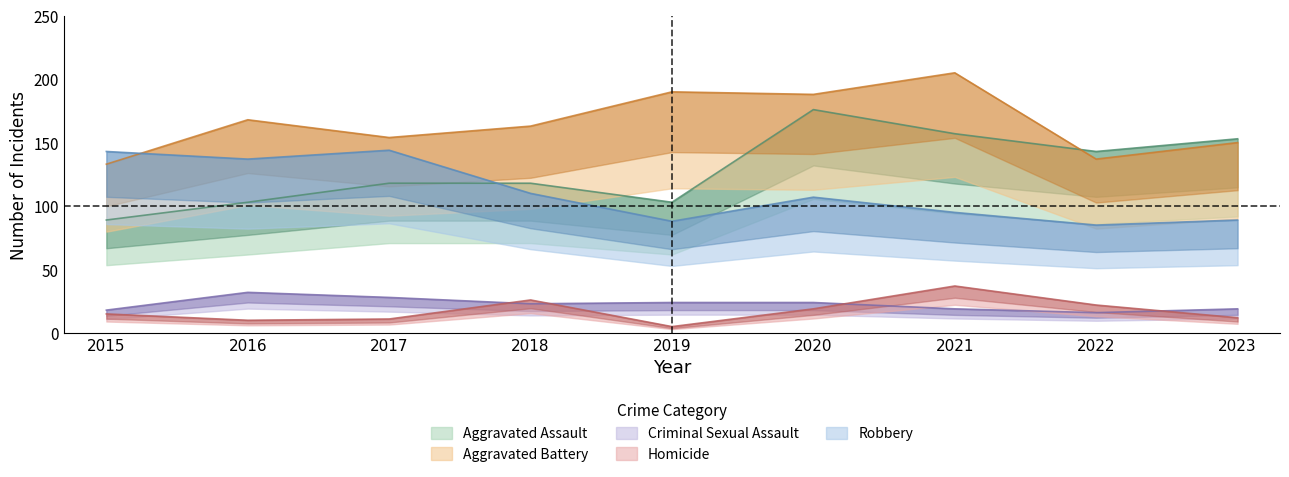

What are all the series names shown in the legend?

Aggravated Assault, Aggravated Battery, Criminal Sexual Assault, Homicide, Robbery